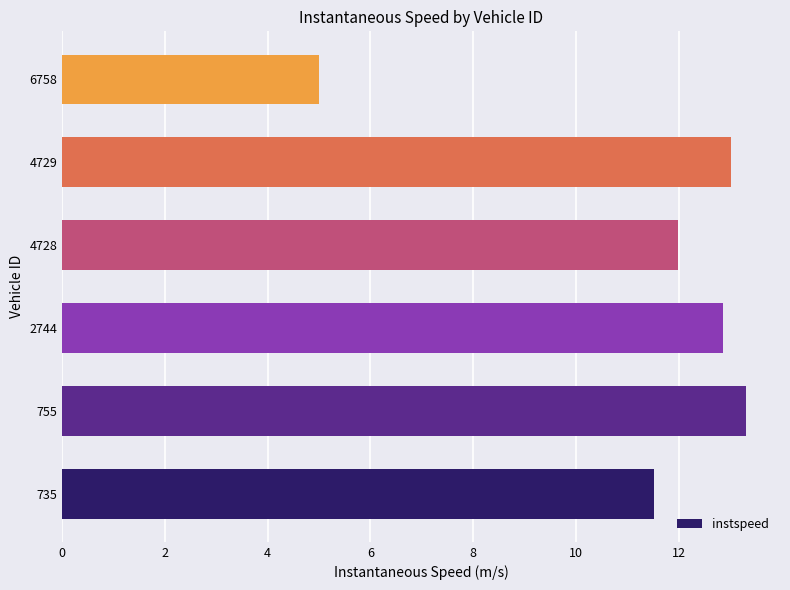

What is the difference between the maximum and minimum values?

8.3